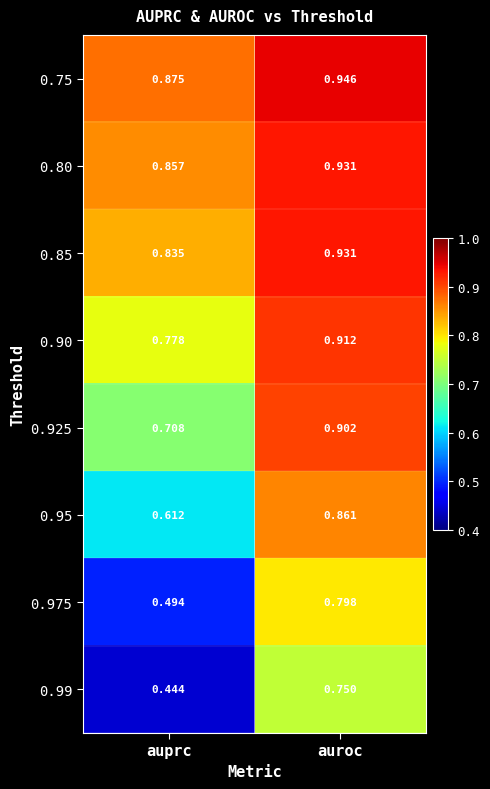

At which category is the sum across all series the highest?

auroc